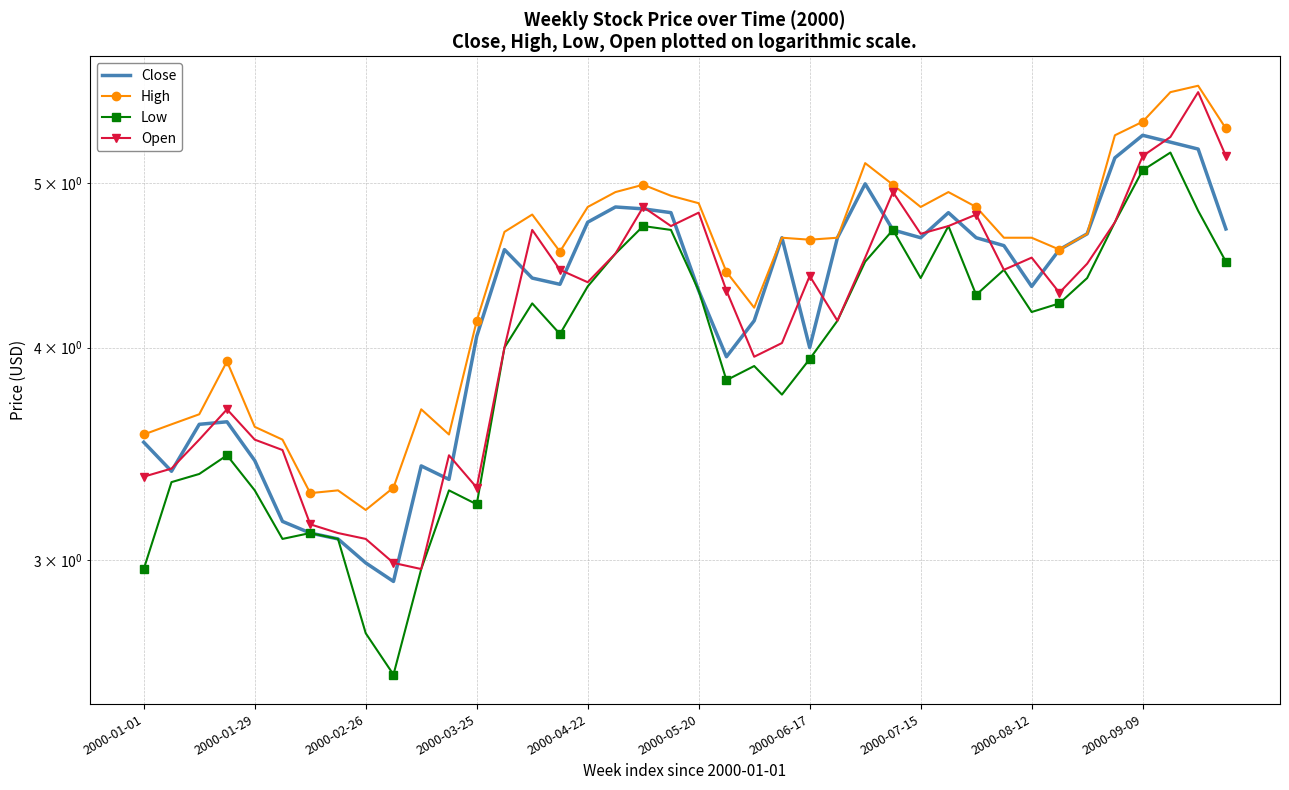

How many lines are shown in the chart?

4